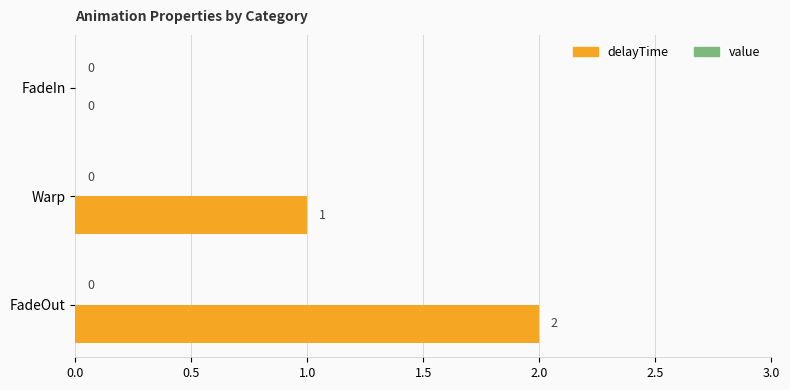

Between FadeOut and FadeIn, which is larger?

FadeOut